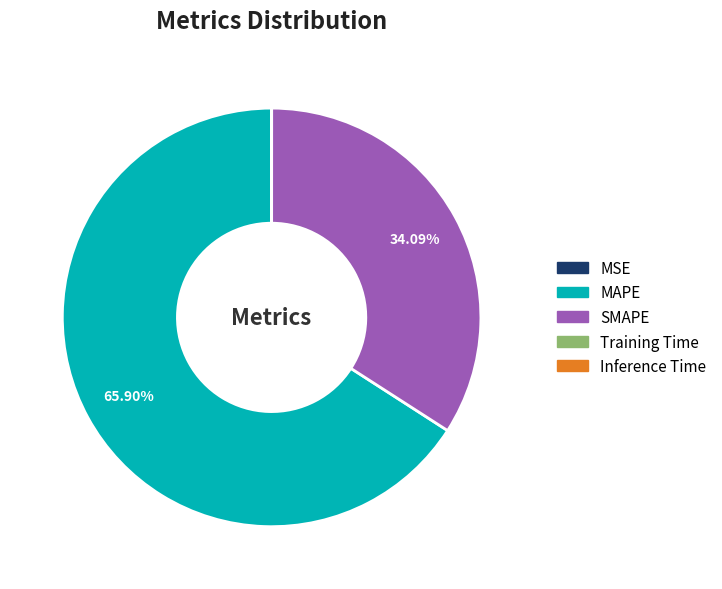

Is there a majority slice in this chart?

Yes